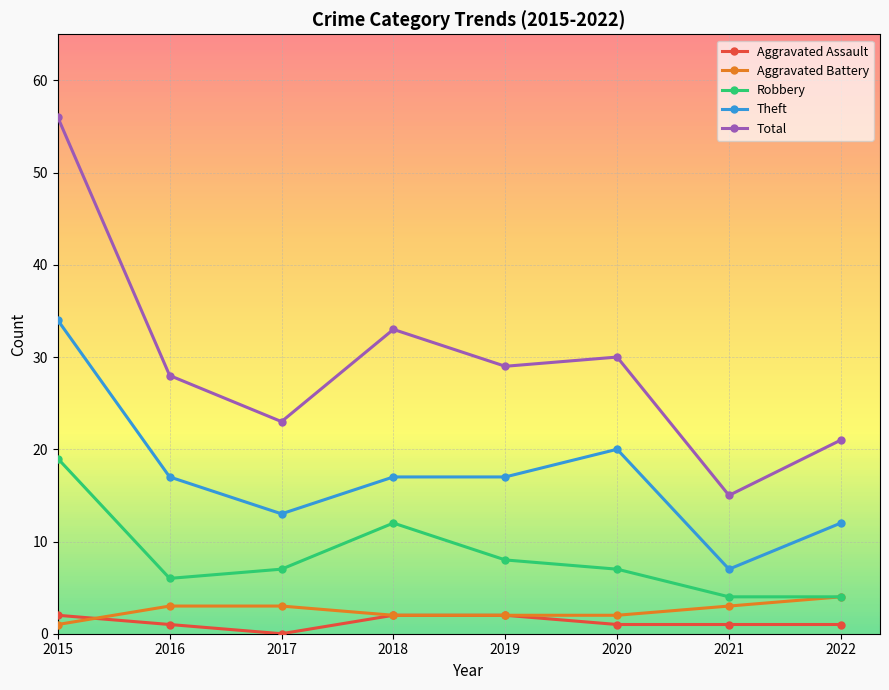

Which series has the largest range (max minus min)?

Total